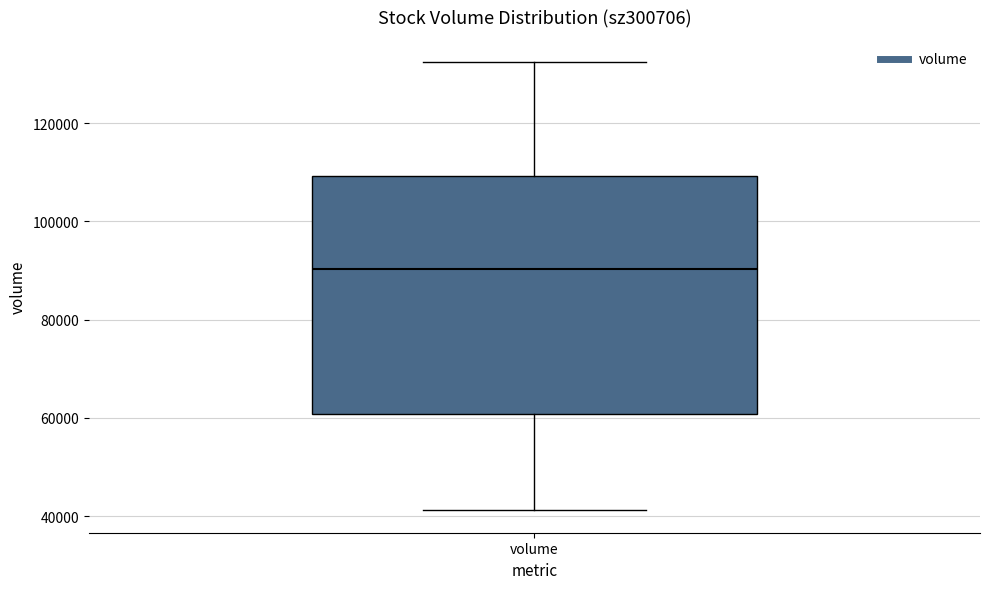

Transcribe this box plot: give where the median line is, the range the box spans, and where the two whiskers end, as read against the y-axis. The values are not printed on the chart, so give them approximately, as read against the axis.

median 90000, box 60000 to 110000, whiskers 42000 to 132000